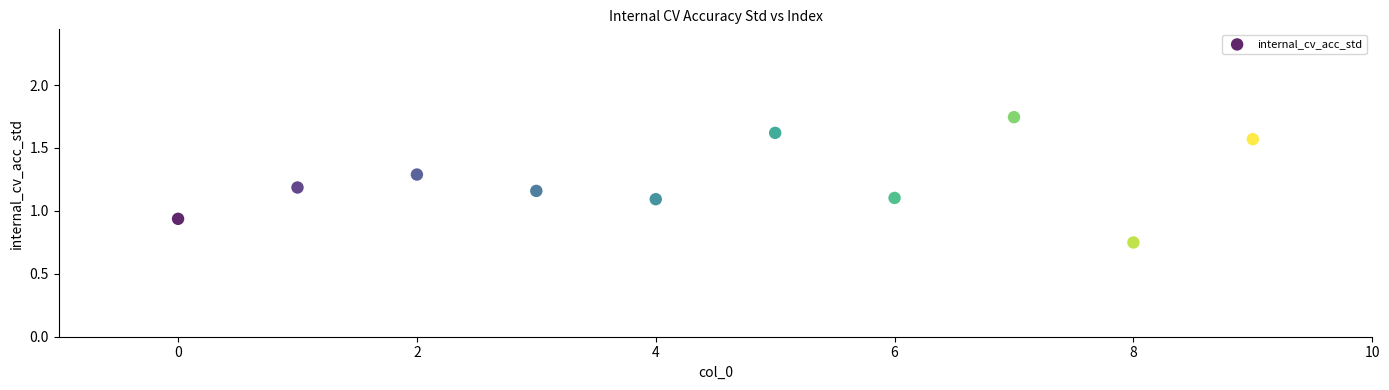

What is the range of Y values (max minus min)?

1.0